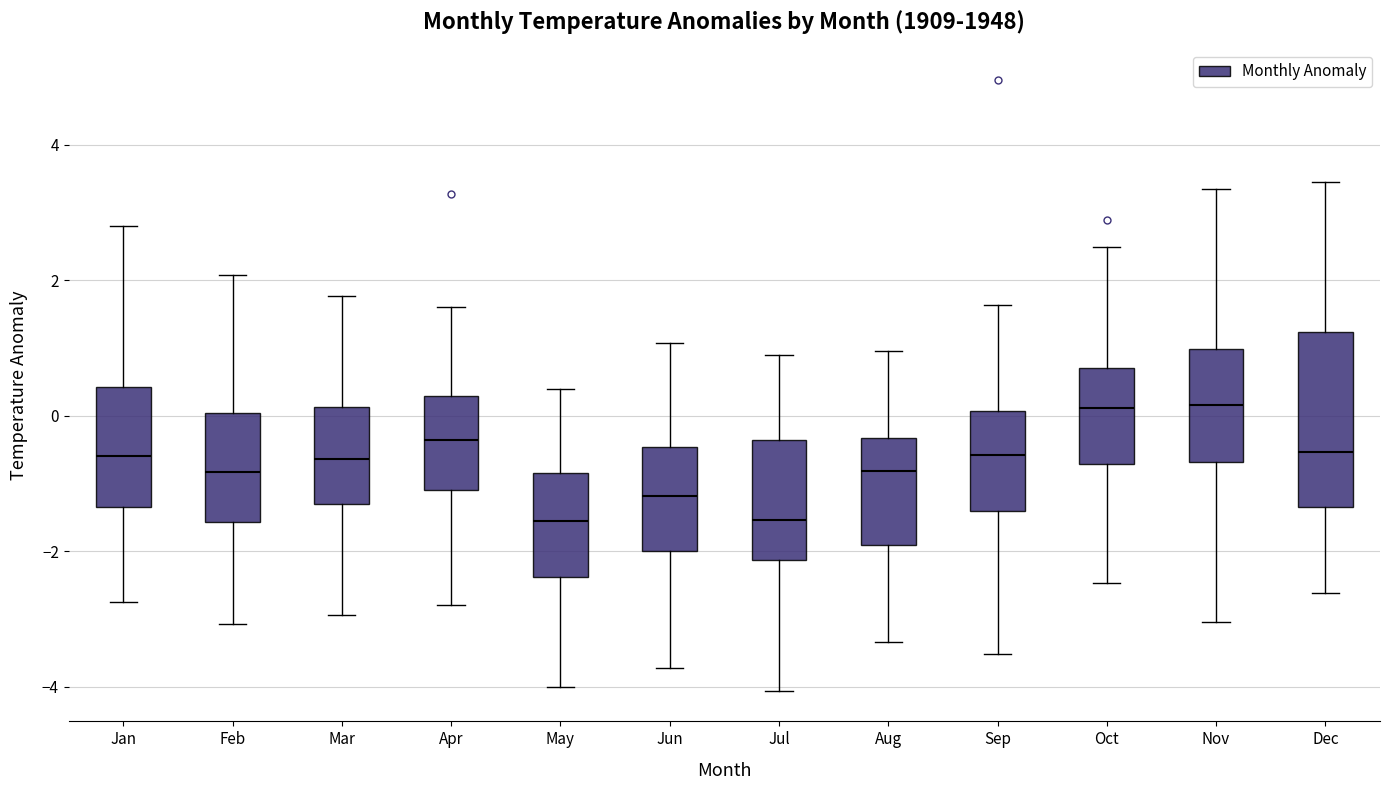

Comparing the boxes themselves (not the whiskers), which one is the tallest?

Dec